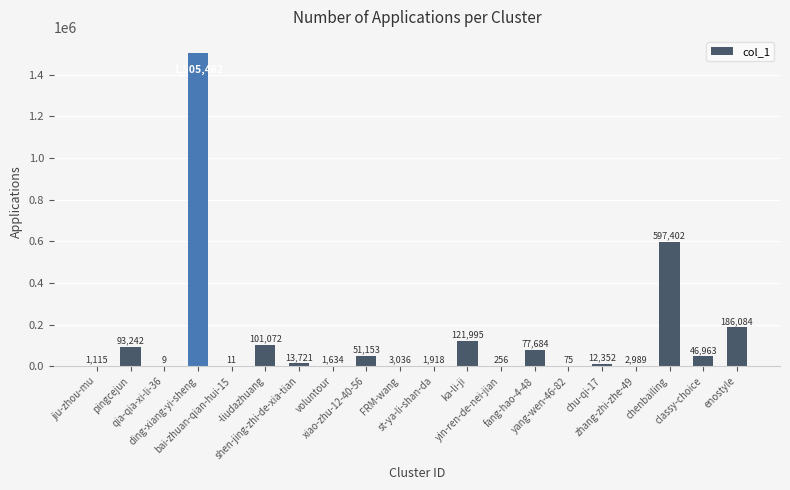

At which label is the value closest to 752735?

chenbailing